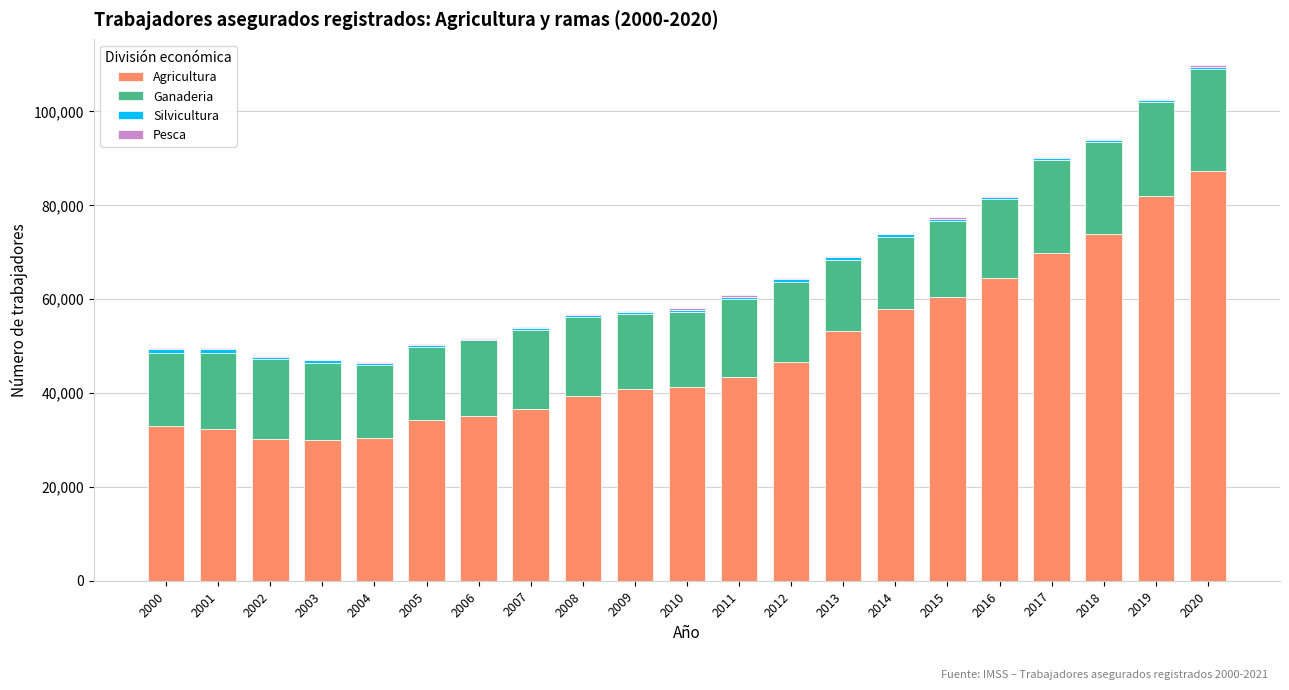

What is the sum of all Agricultura values?

1020963